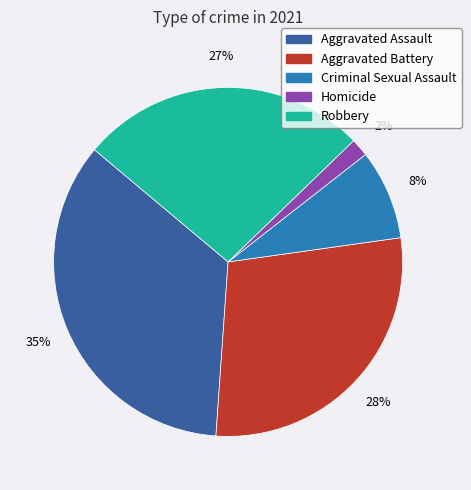

To the nearest percent, what is the difference between the Homicide and Aggravated Assault slice percentages?

33%